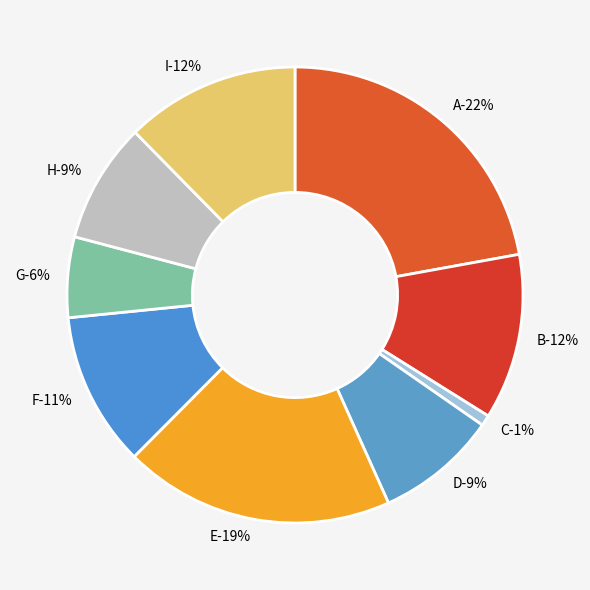

What percentage is NOT represented by D?

91.4%